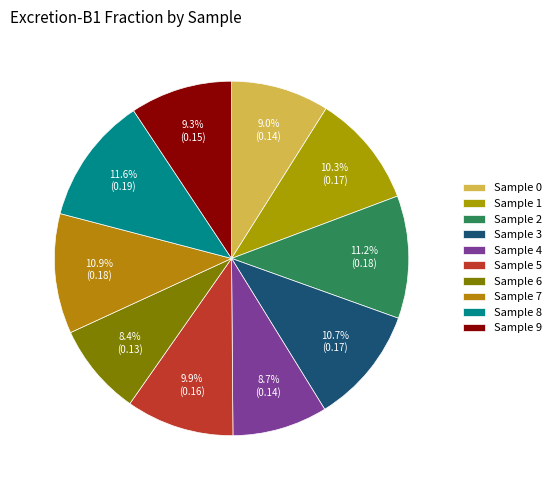

How many segments does this pie chart have?

10